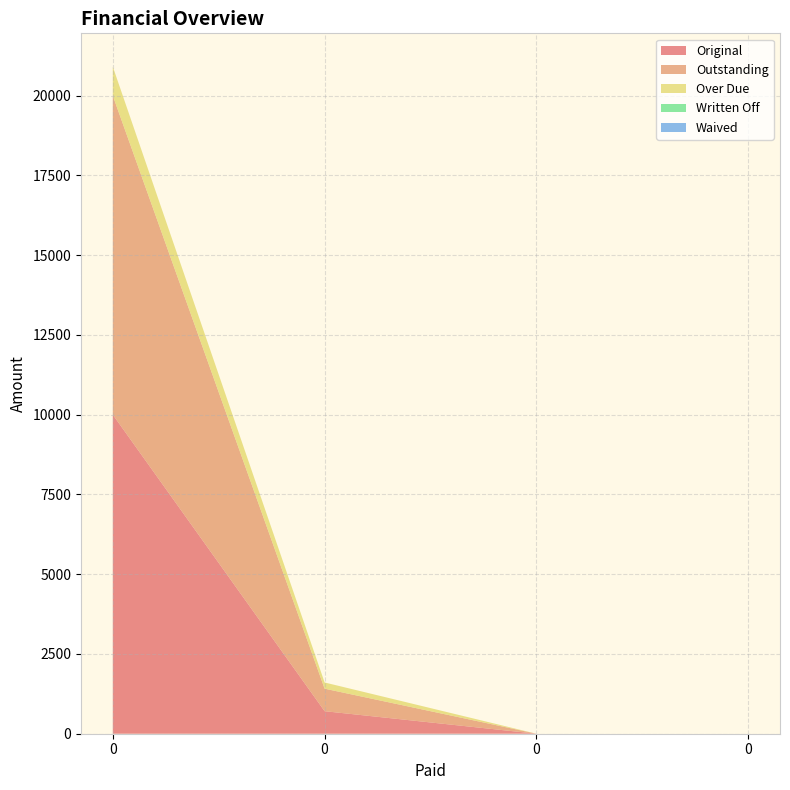

Reading left to right, list all the values displayed in this chart.

Original: 0=10000.0	0=706.3	0=0.0	0=0.0
Outstanding: 0=10000.0	0=706.3	0=0.0	0=0.0
Over Due: 0=909.1	0=194.0	0=0.0	0=0.0
Written Off: 0=0.0	0=0.0	0=0.0	0=0.0
Waived: 0=0.0	0=0.0	0=0.0	0=0.0